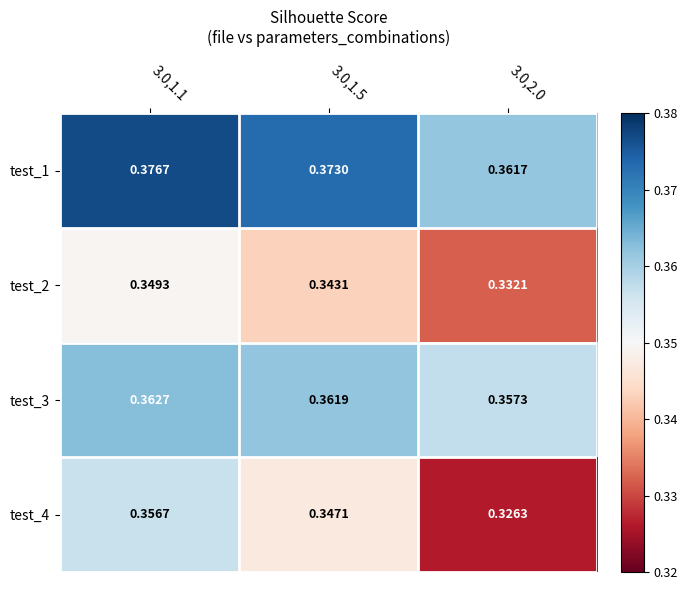

List the series in order of their peak value, lowest first.

test_2, test_4, test_3, test_1